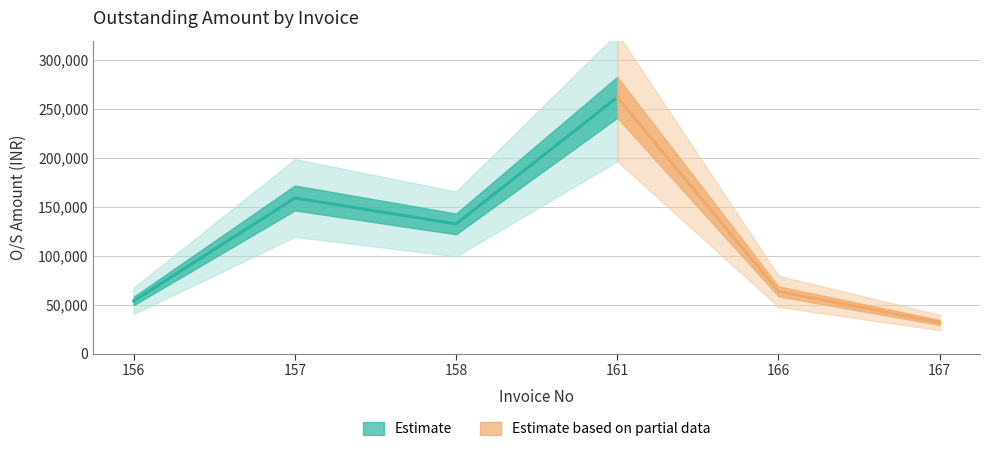

How many lines are shown in the chart?

1